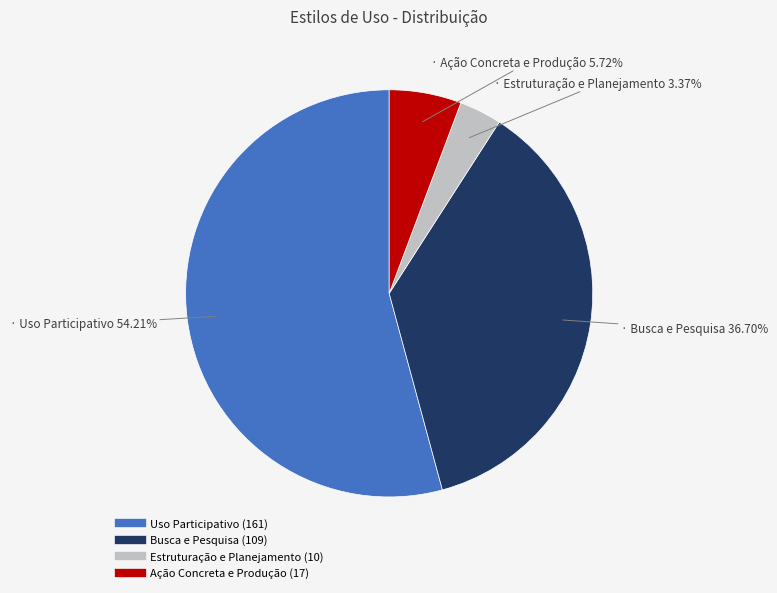

To the nearest percent, what is the difference between the largest and smallest slice percentages?

51%